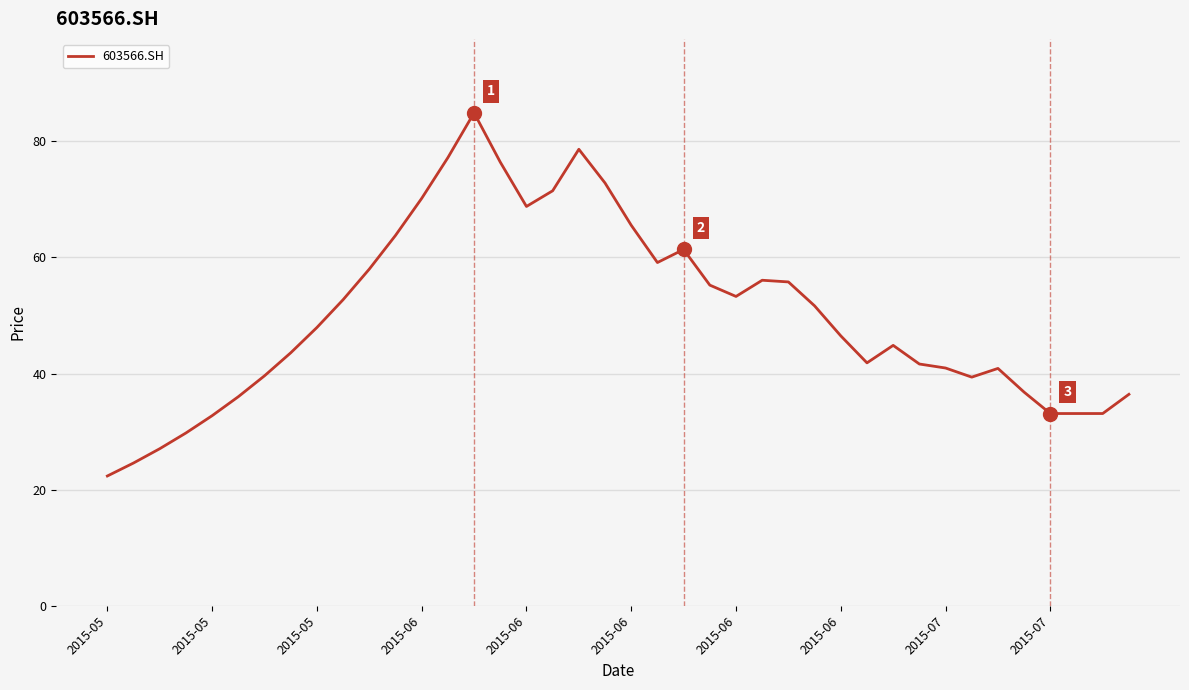

What is the greatest value displayed?

84.9